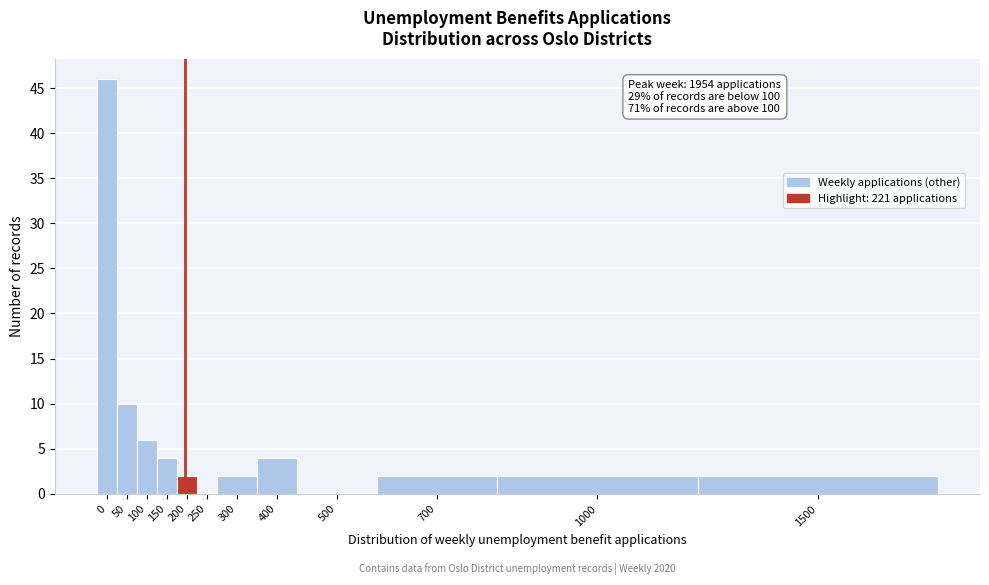

Reading left to right, what are all the values shown in this chart?

0=46	50=10	100=6	150=4	200=2	250=0	300=2	400=4	500=0	700=2	1000=2	1500=2